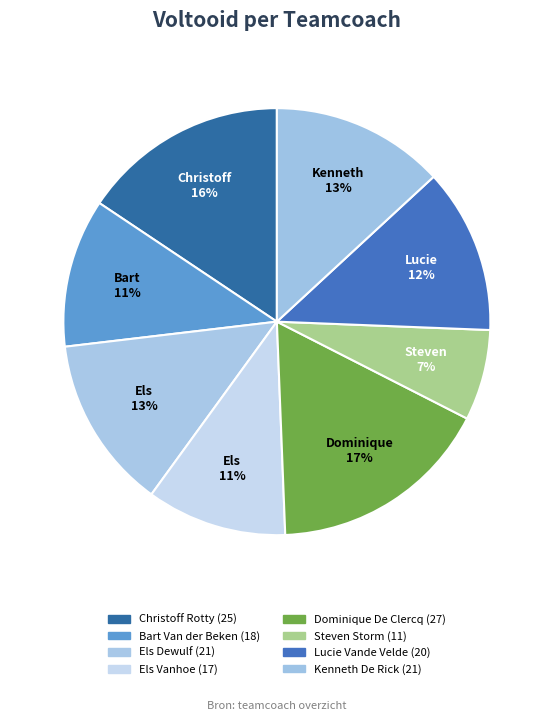

How many segments does this pie chart have?

8